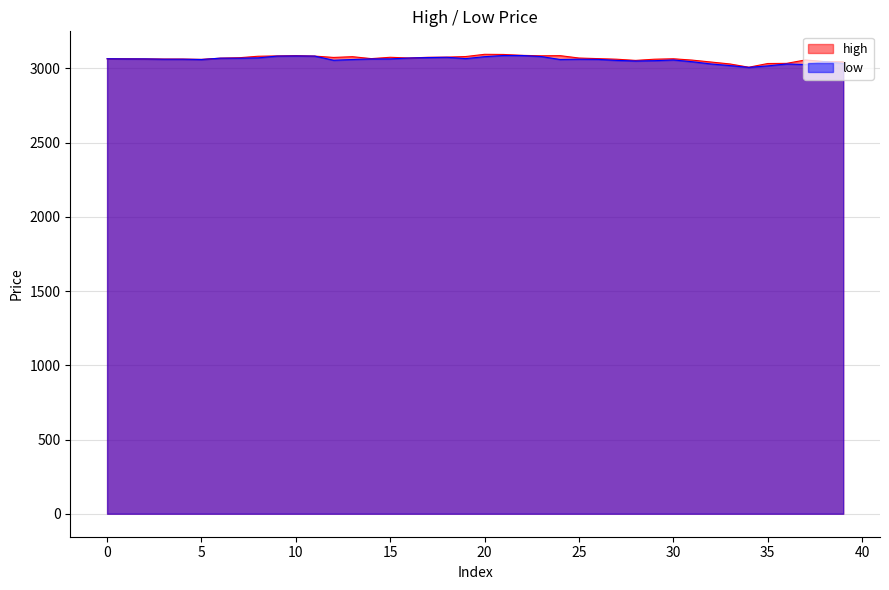

True or false: low and high cross at least once.

False